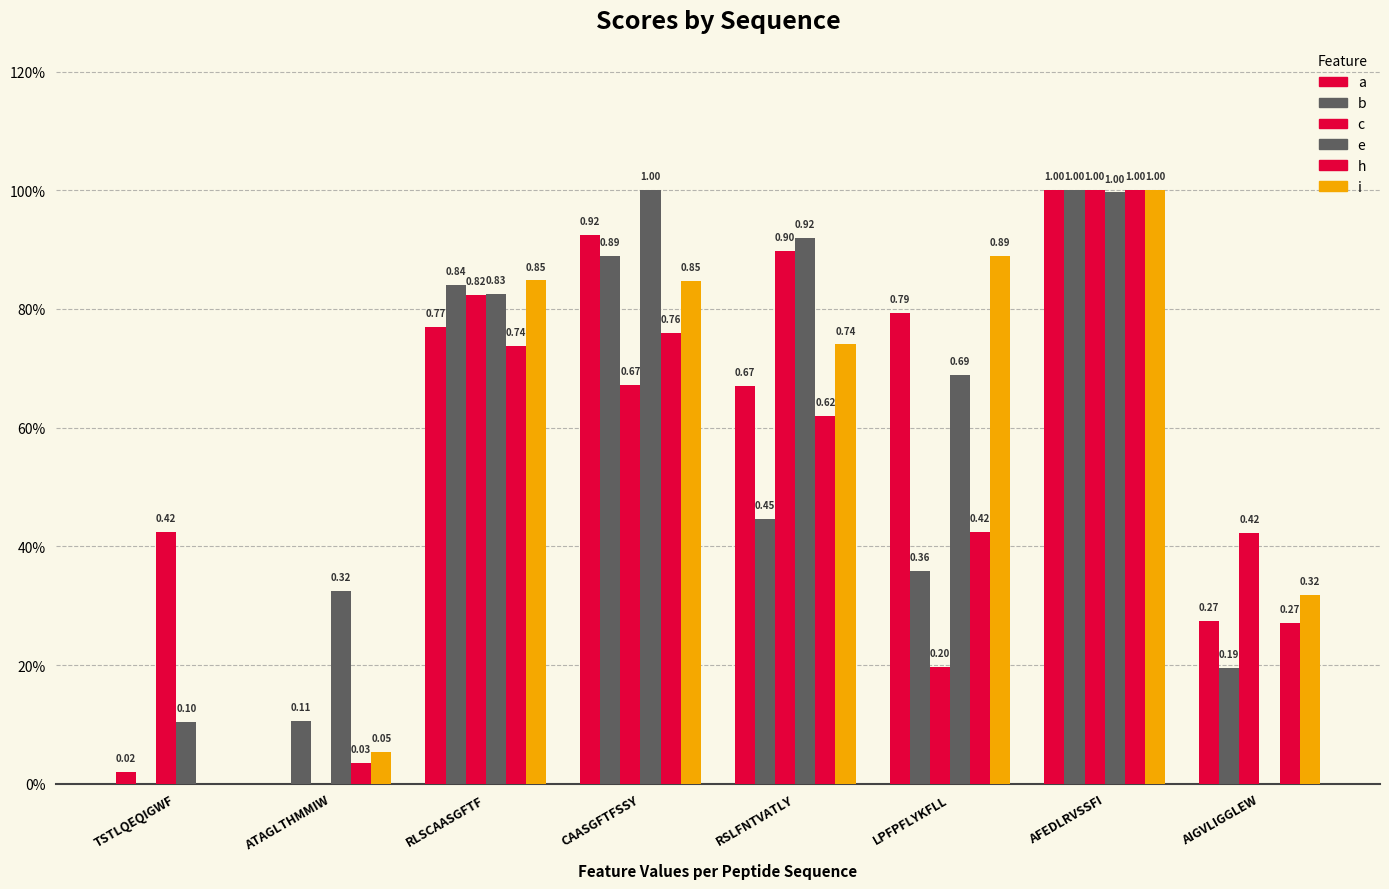

Does the chart contain stacked bars?

No